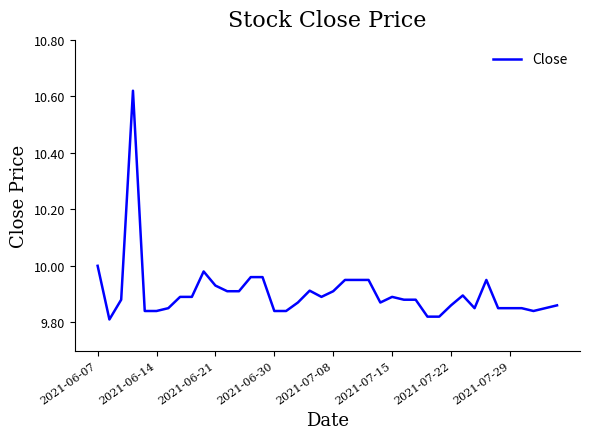

Does the chart display data point markers on the line(s)?

No